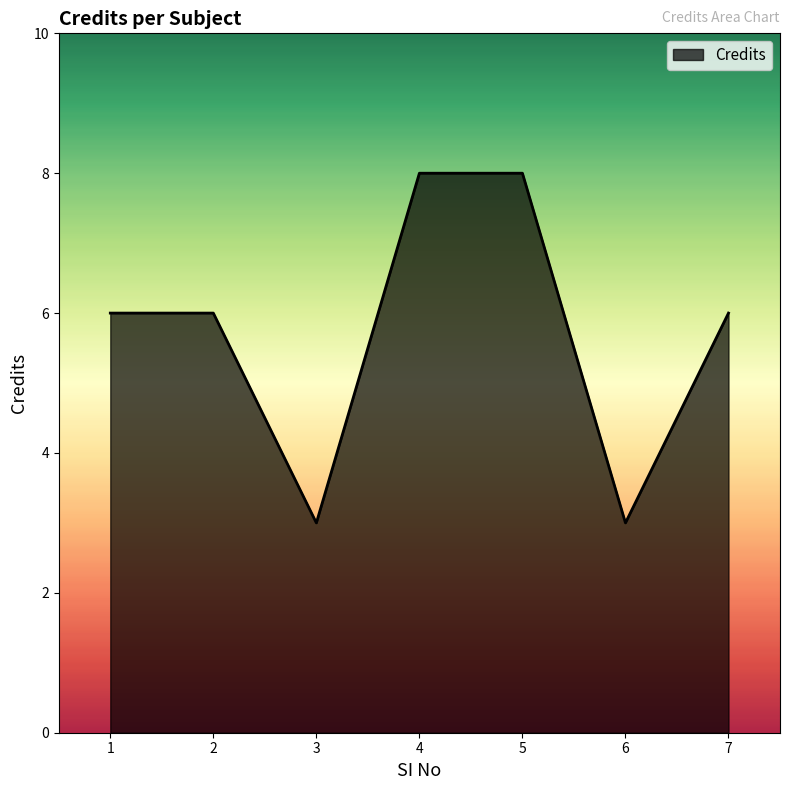

How many interior local valleys (lower than both neighbors) does the data have?

2